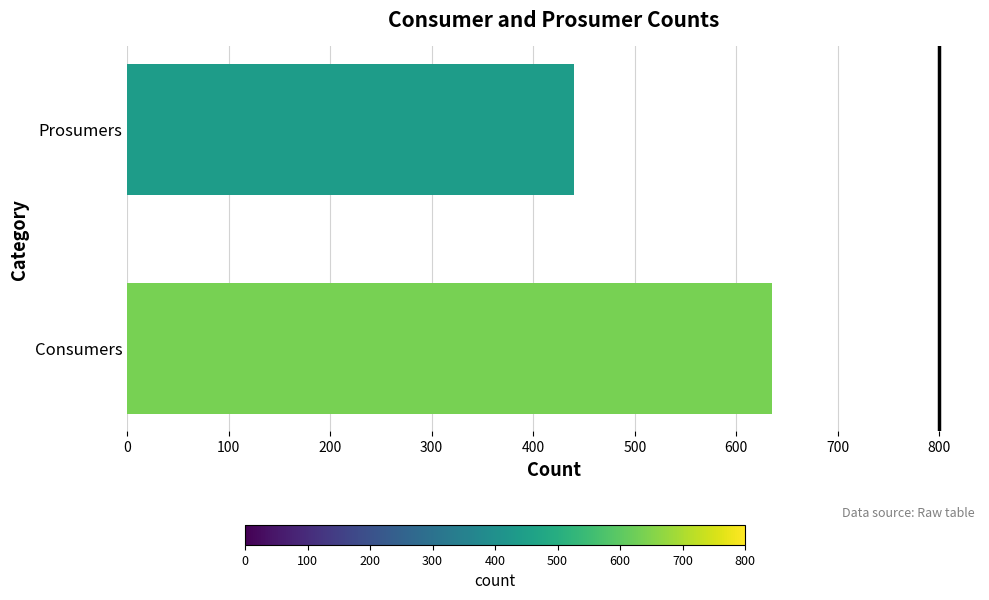

How many bars are there in total?

2